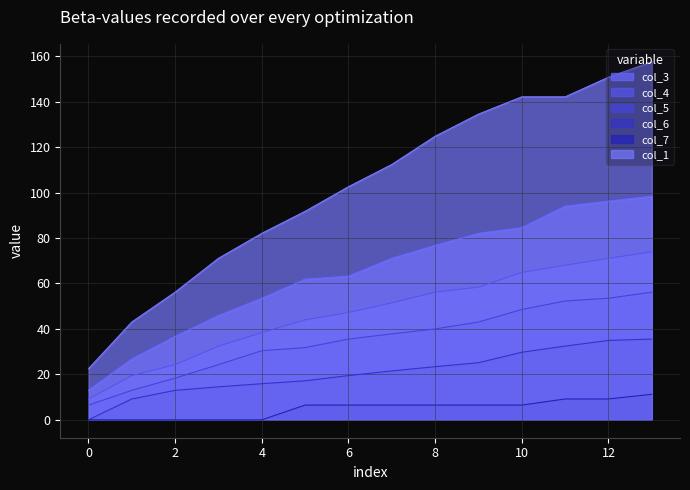

The col_3 series shows 71.1 at 7. True or false?

True